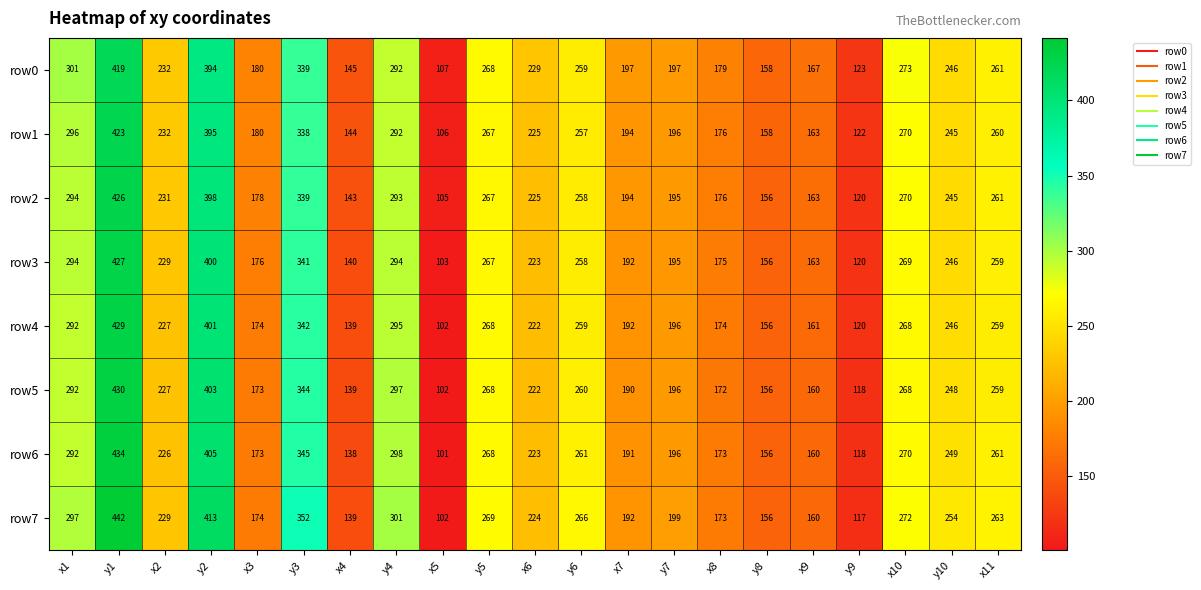

What is the difference between the row6 values at y1 and x8?

261